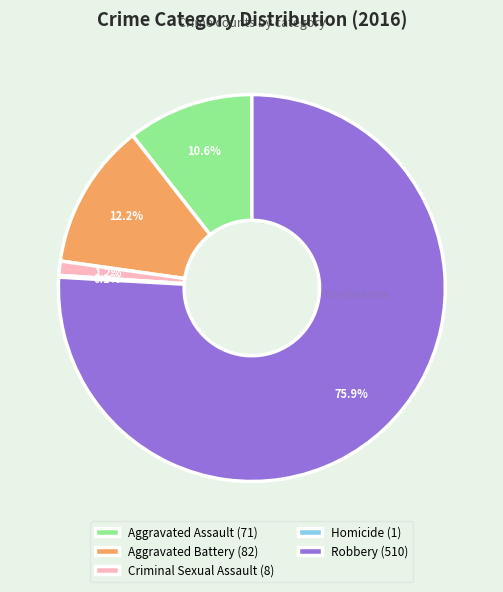

To the nearest percent, what is the difference between the largest and smallest slice percentages?

76%